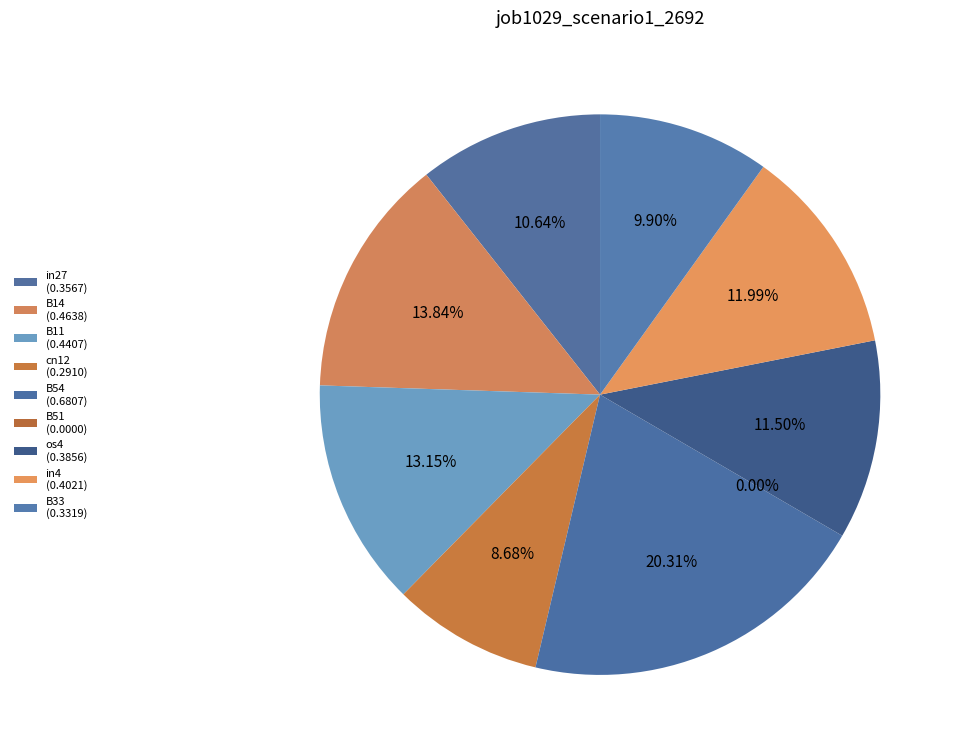

How many segments does this pie chart have?

9